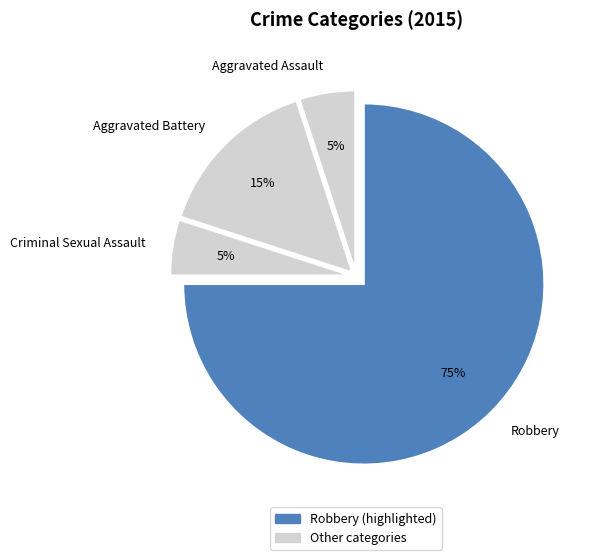

To the nearest percent, what portion does Robbery represent?

75%